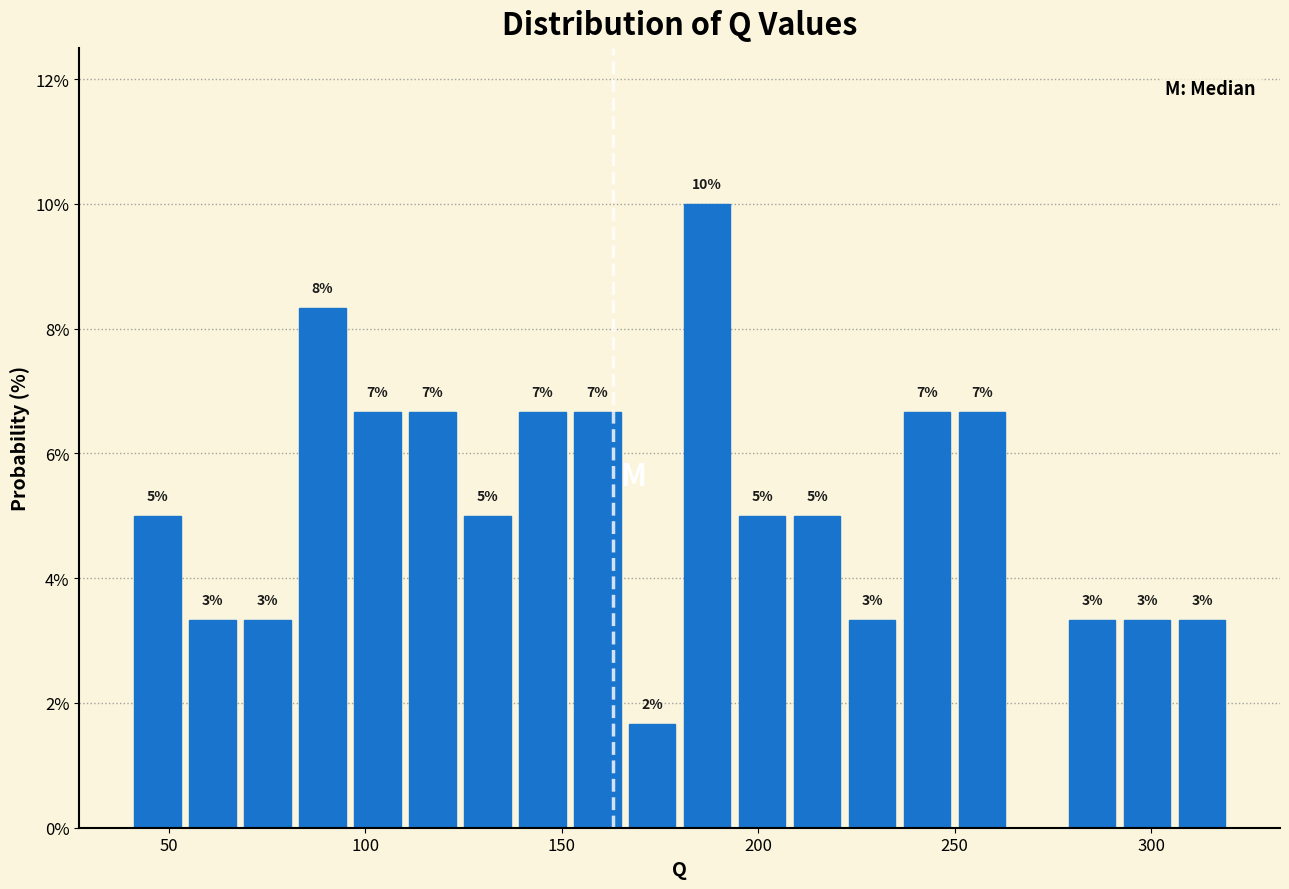

Around what value on the x-axis is the tallest bar? Give the approximate position of its centre, as read against the axis.

185